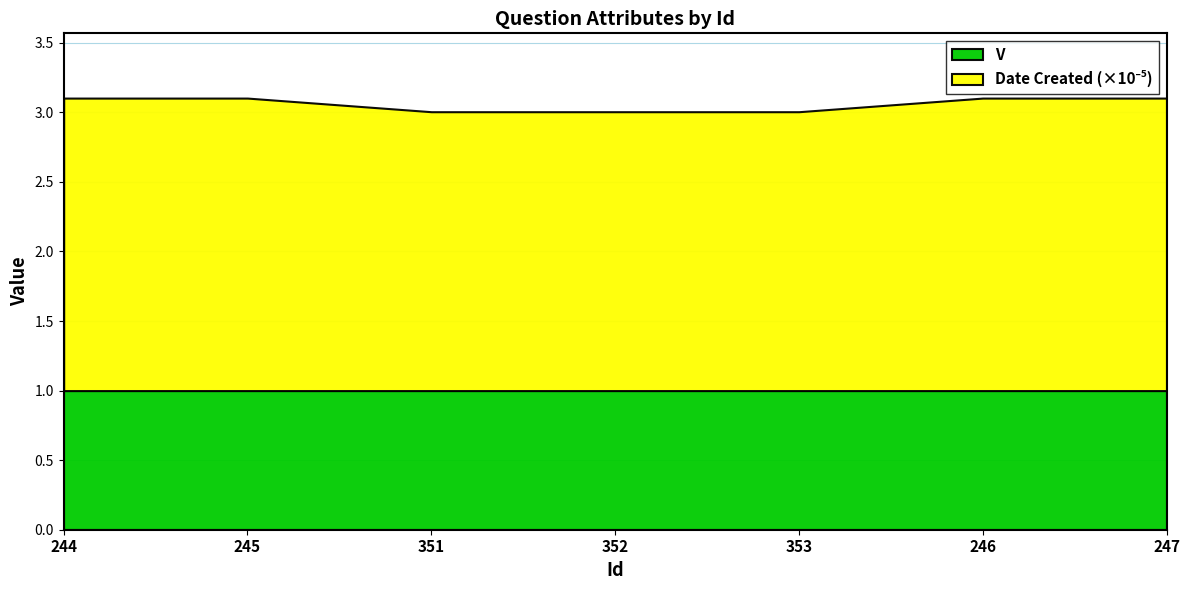

Which series changed the most between 352 and 353?

V